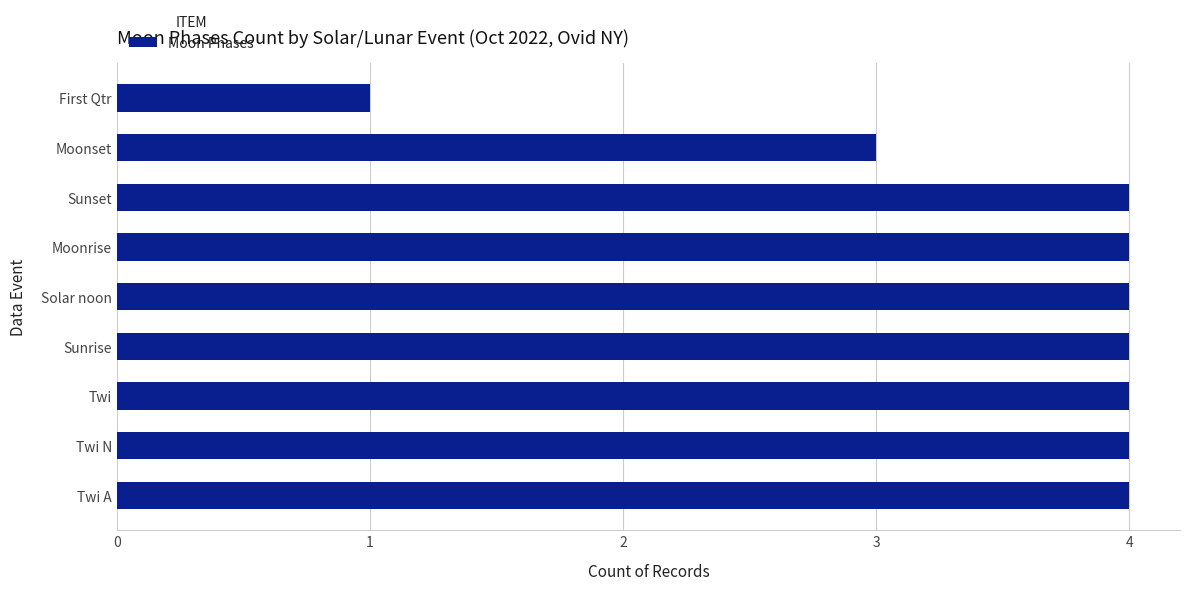

The value at Twi is 6. True or false?

False